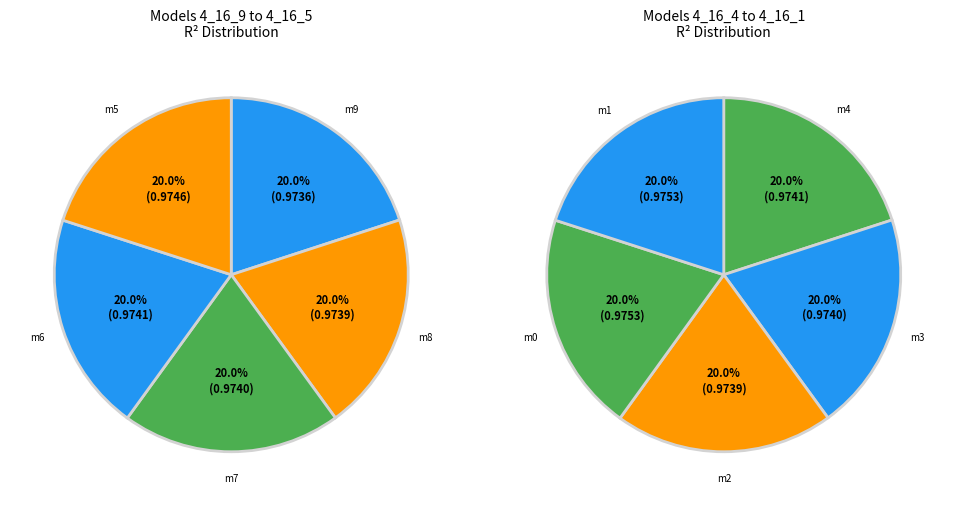

Is there a majority slice in this chart?

No